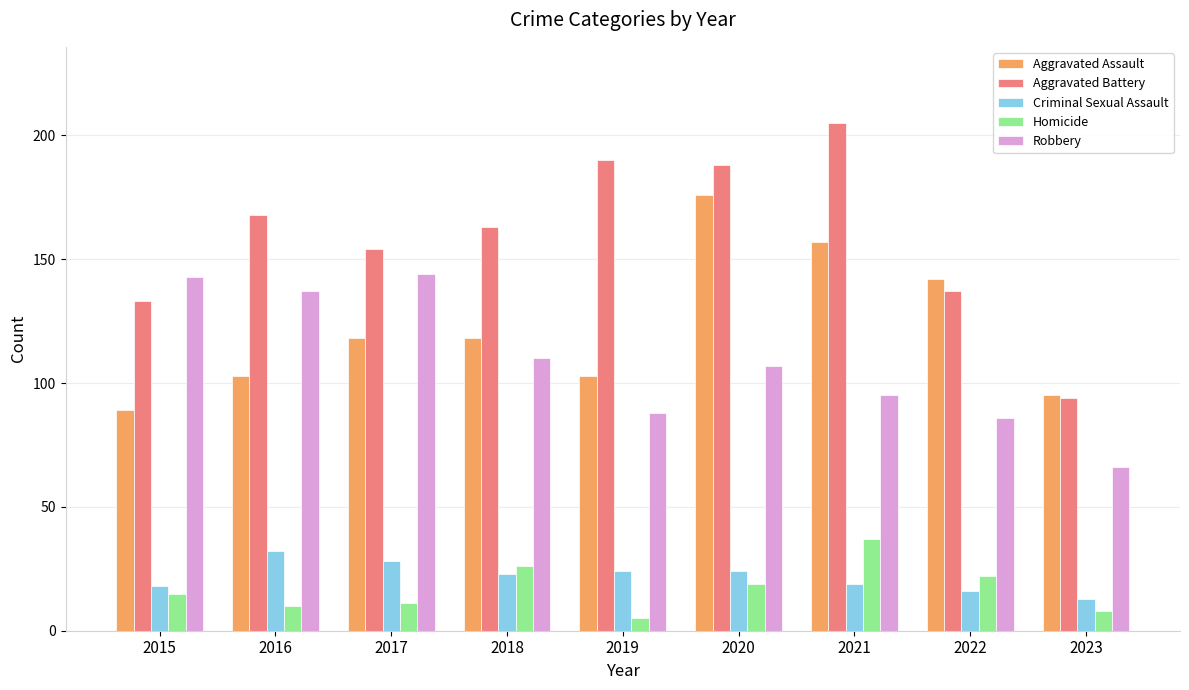

Rank the series at 2019 from highest to lowest value.

Aggravated Battery, Aggravated Assault, Robbery, Criminal Sexual Assault, Homicide